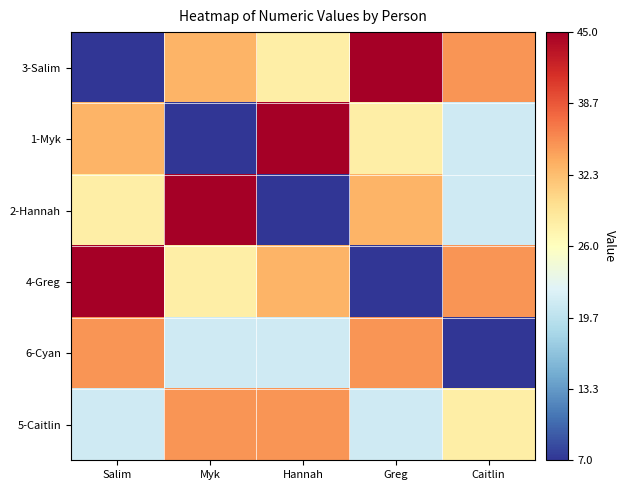

What is the spread (max minus min) of values at Myk?

38